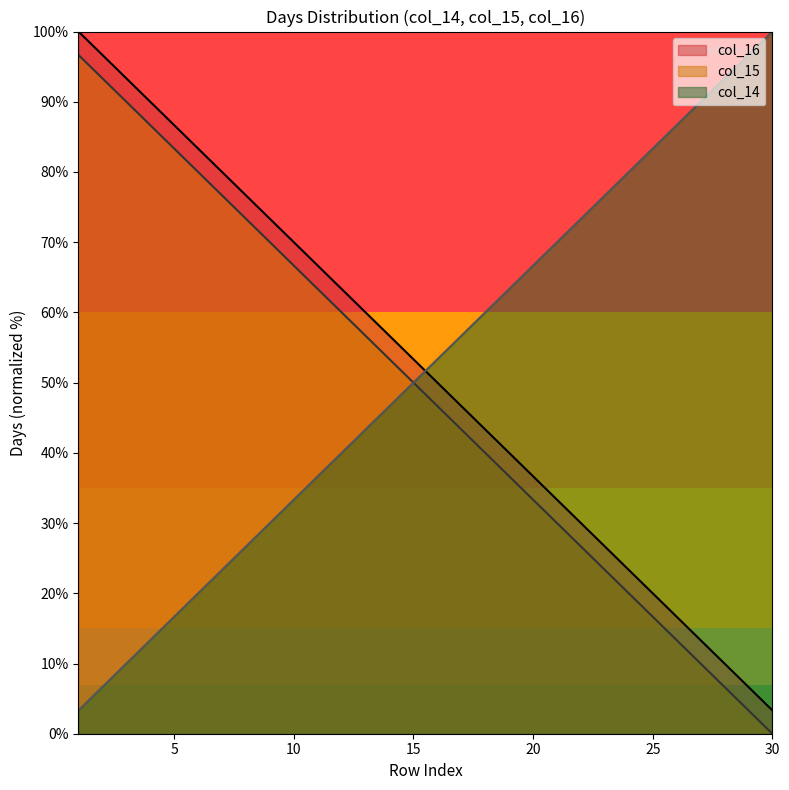

What is the value of the col_14 point at the 13th from the left?

60.0